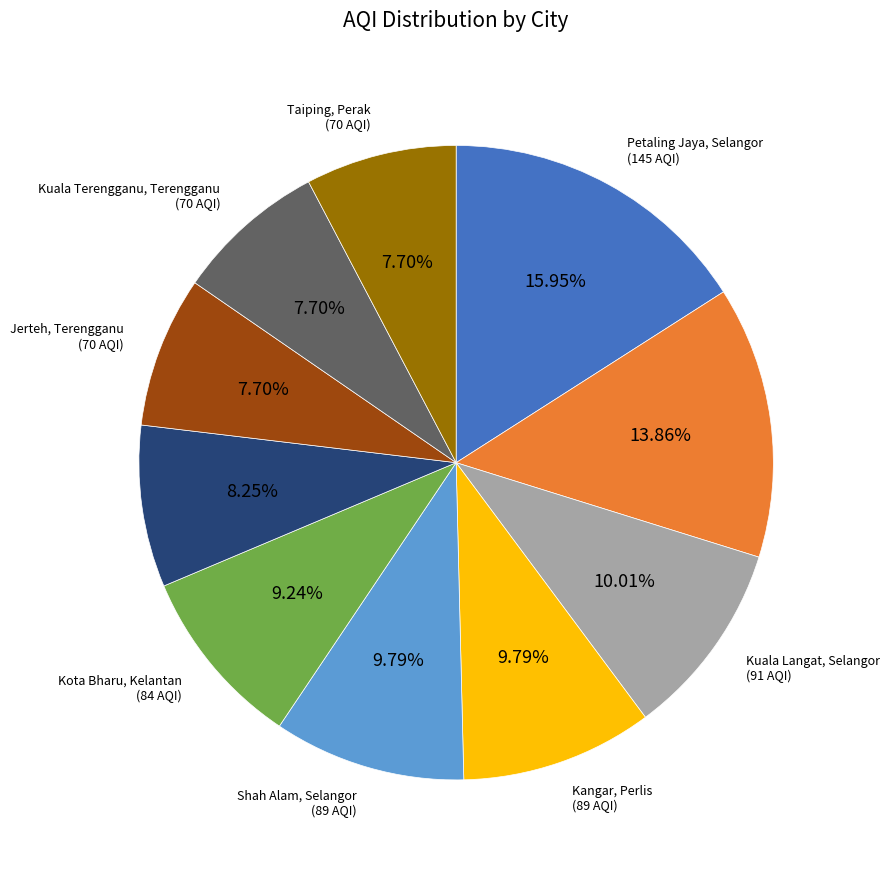

To the nearest percent, what is the average slice percentage?

10%